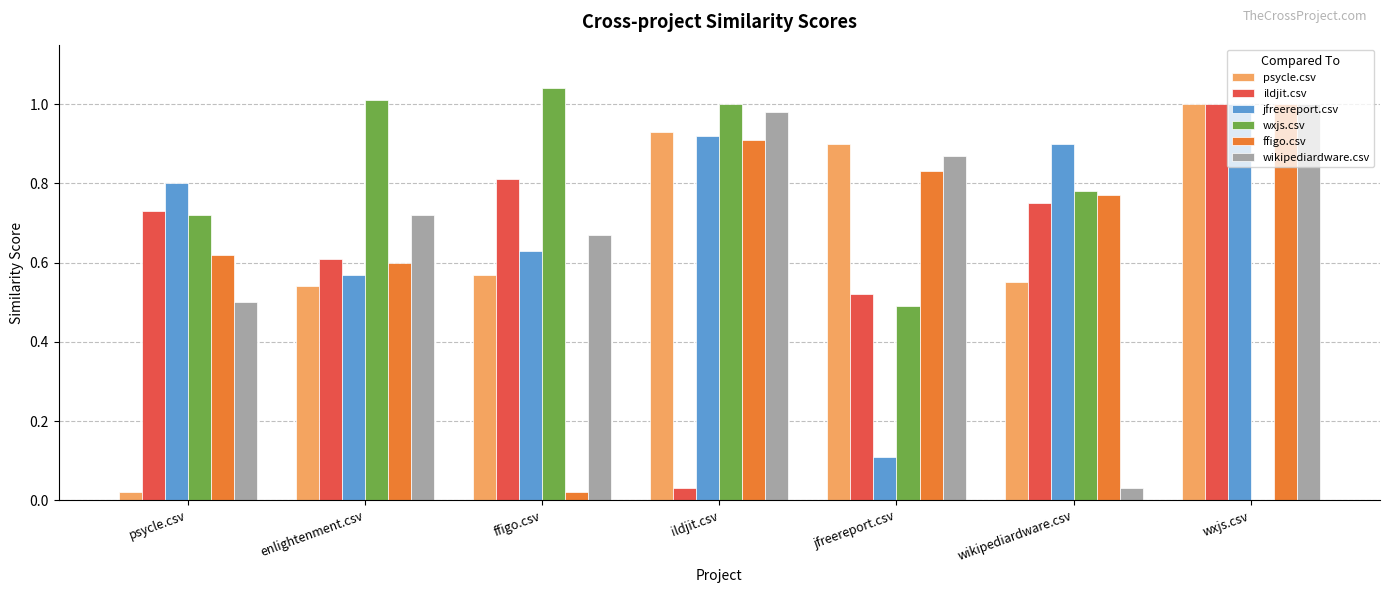

The ildjit.csv series shows 1.3 at ffigo.csv. True or false?

False